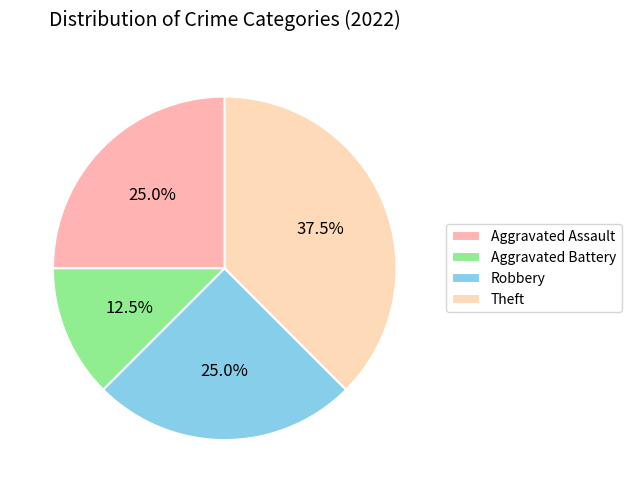

Is there a majority slice in this chart?

No